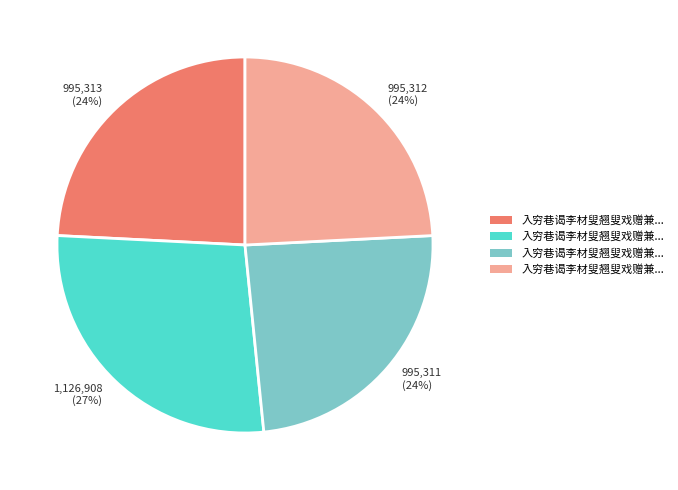

Does any single category account for the majority?

No